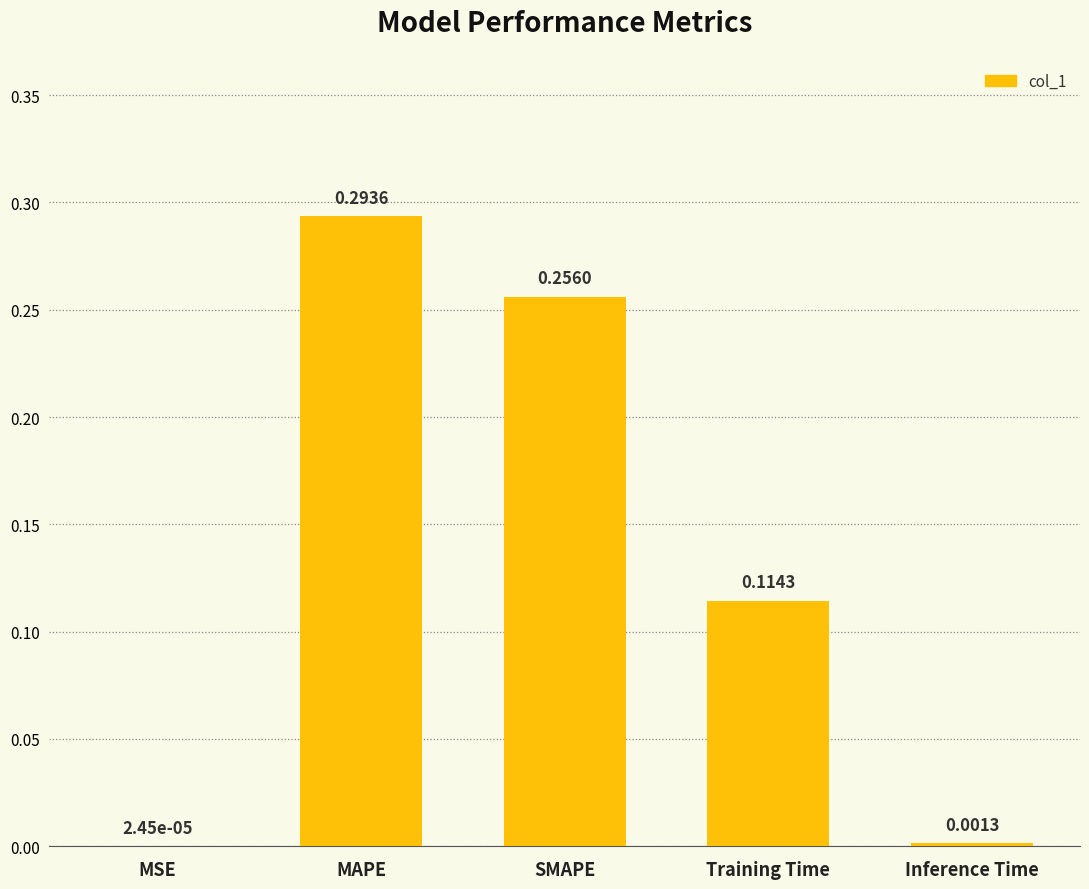

Where is the data nearest to the value 0?

MSE